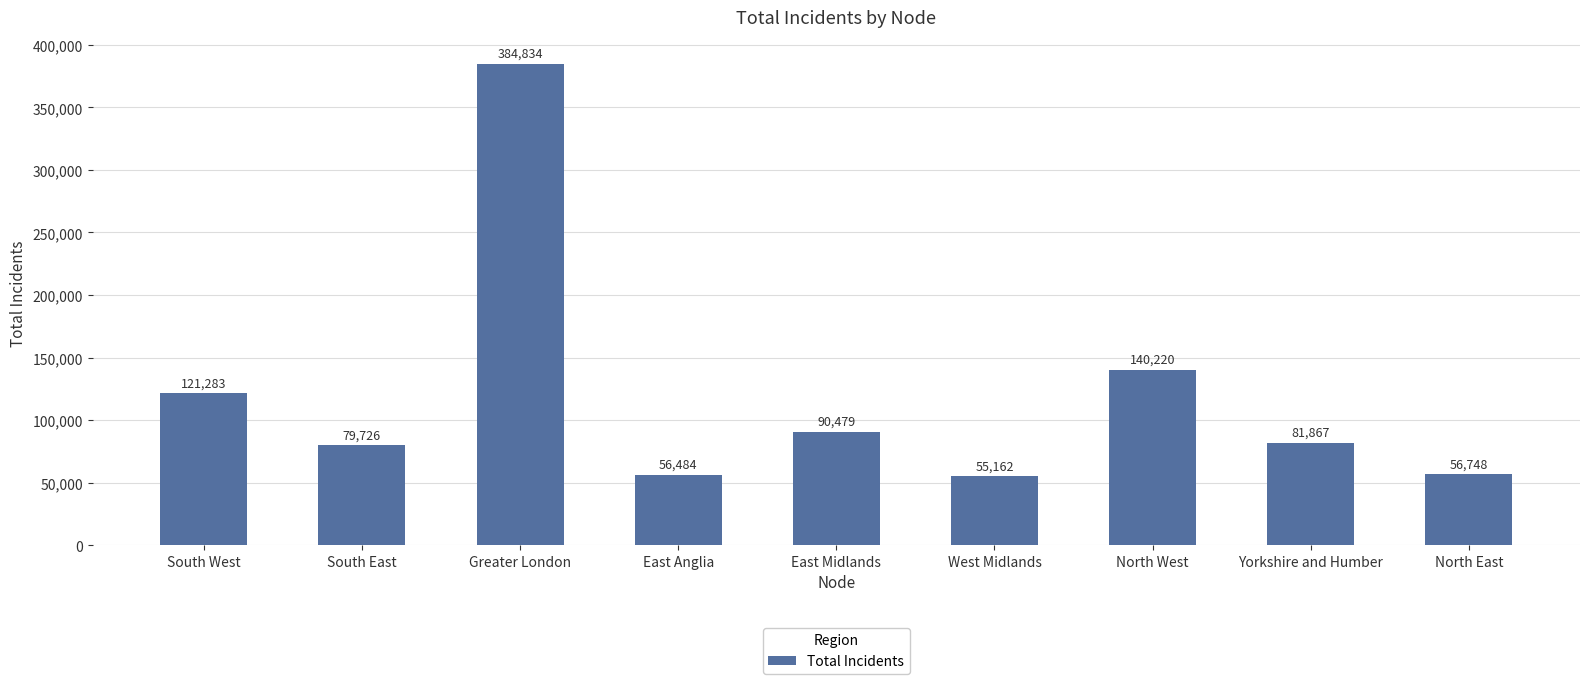

Count the number of data series in this chart.

1